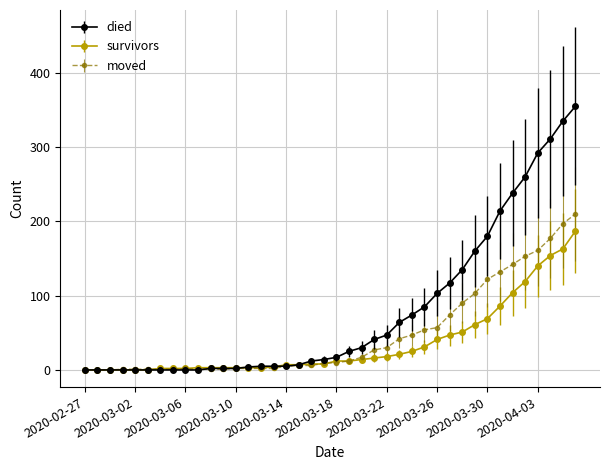

How many lines are shown in the chart?

3